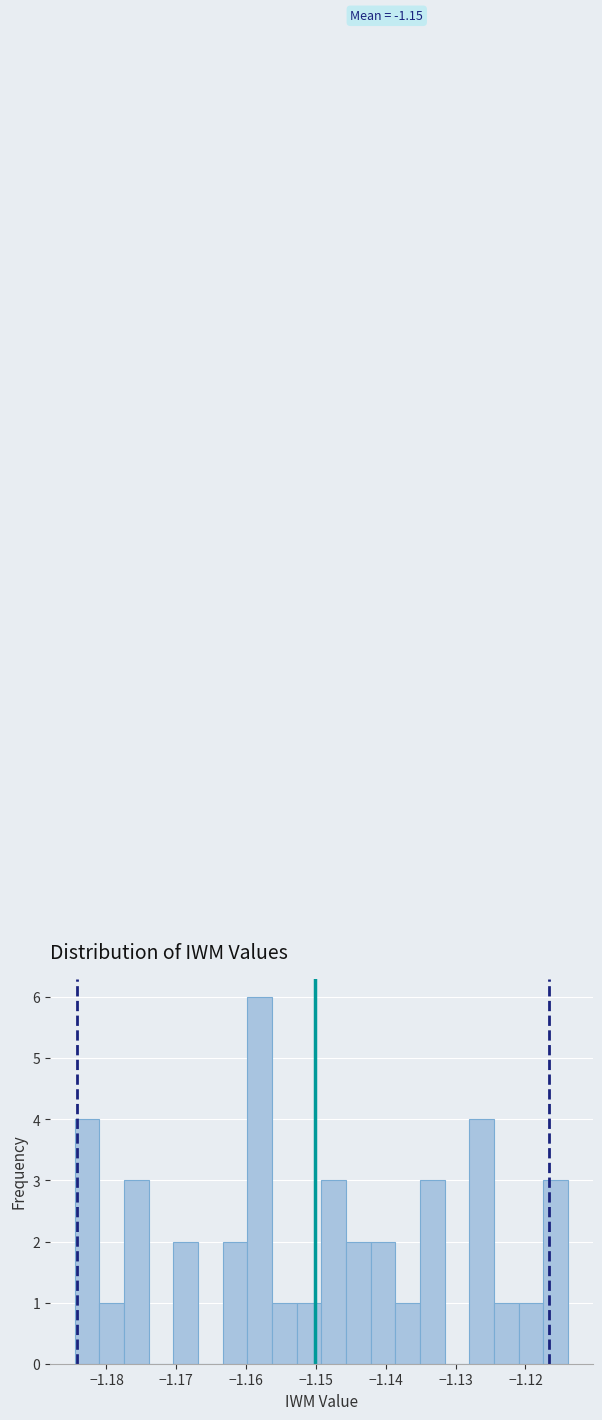

Around what value on the x-axis is the tallest bar? Give the approximate position of its centre, as read against the axis.

-1.158